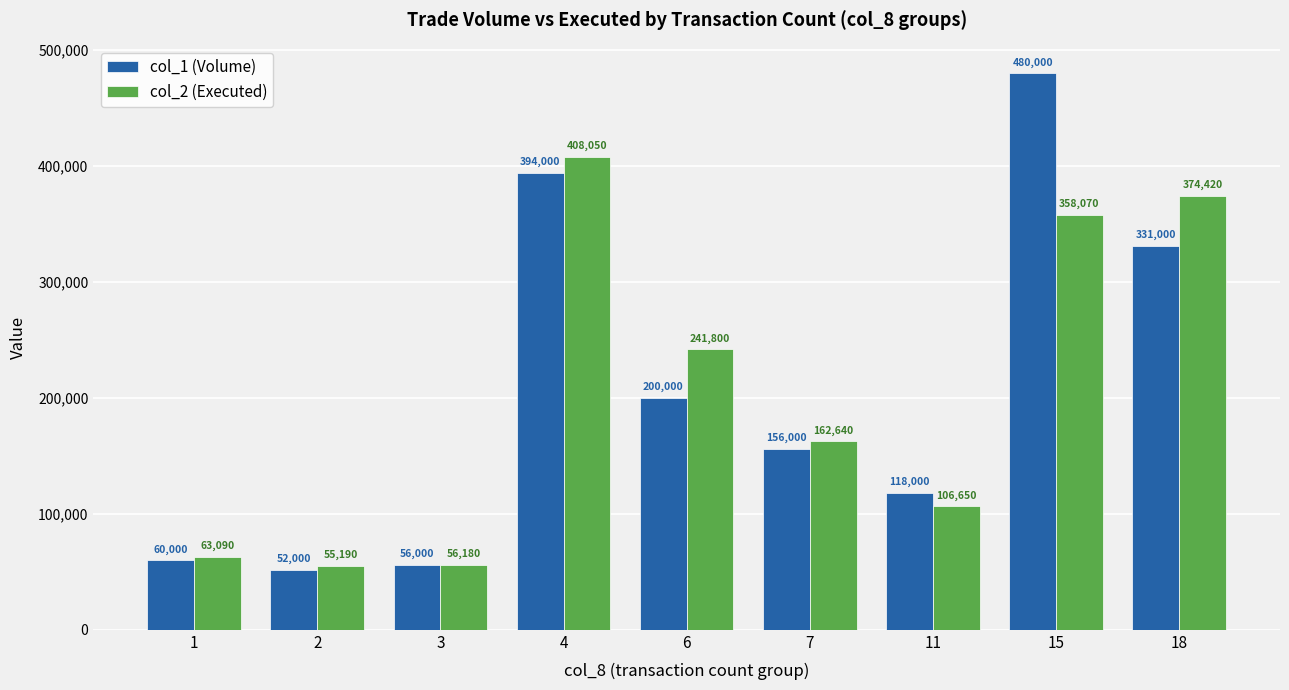

How many data points does each series have?

9